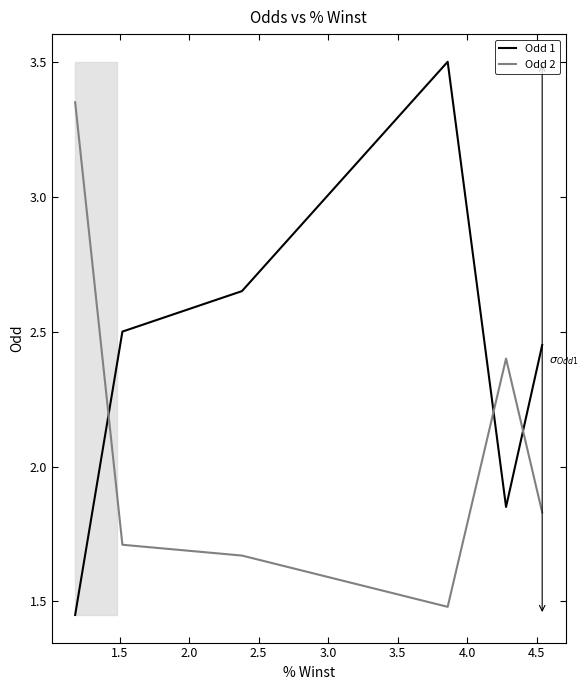

The Odd 1 series shows 3.6 at 3.0. True or false?

False